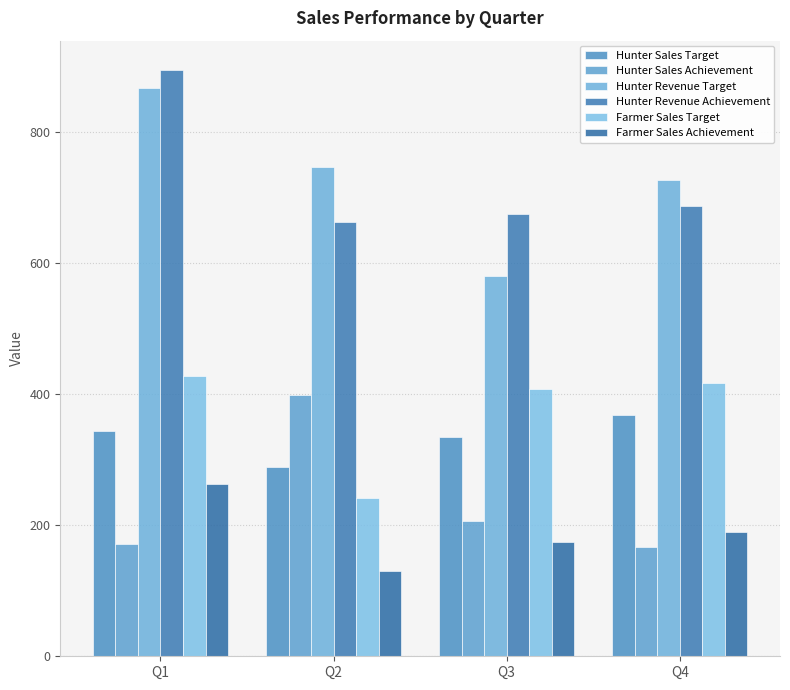

Which series has the largest range (max minus min)?

Hunter Revenue Target